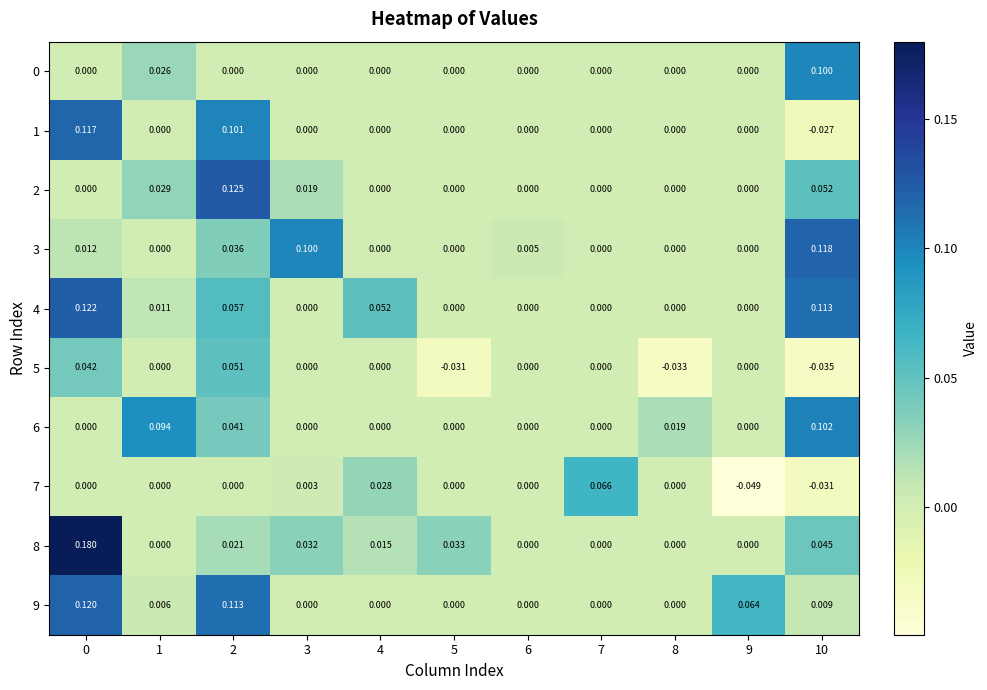

How many categories are shown in the chart?

11